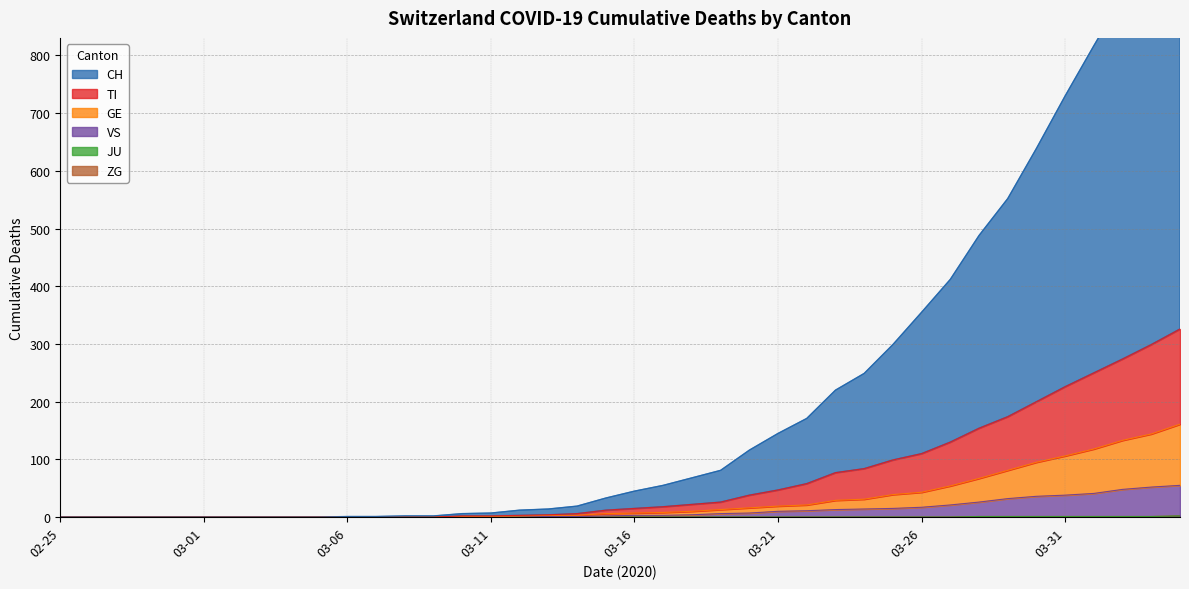

Between 2020-03-10 and 2020-04-20, which is larger?

2020-04-20